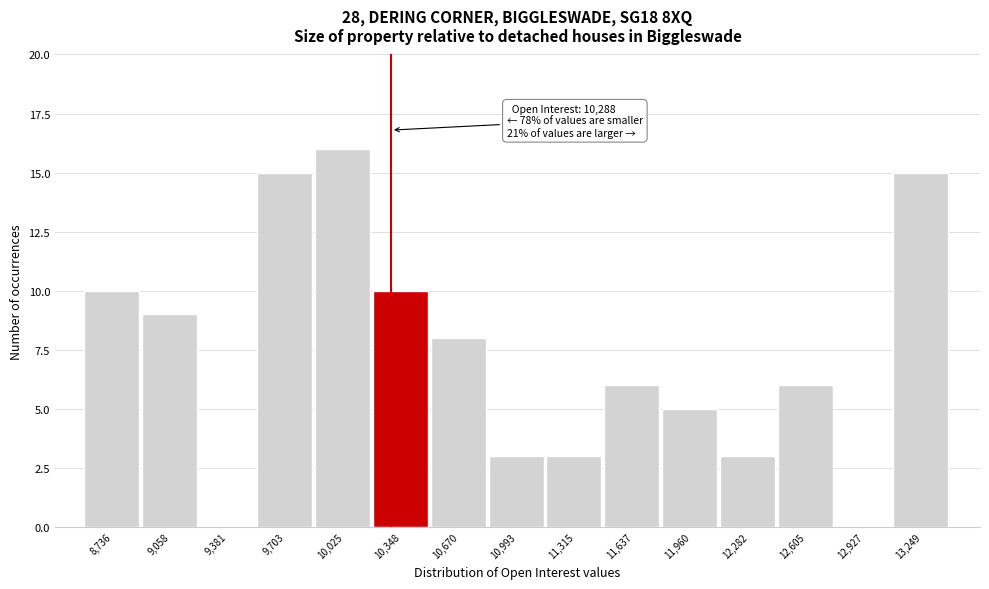

Over which range of the x-axis is the bar tallest?

9850 to 10200